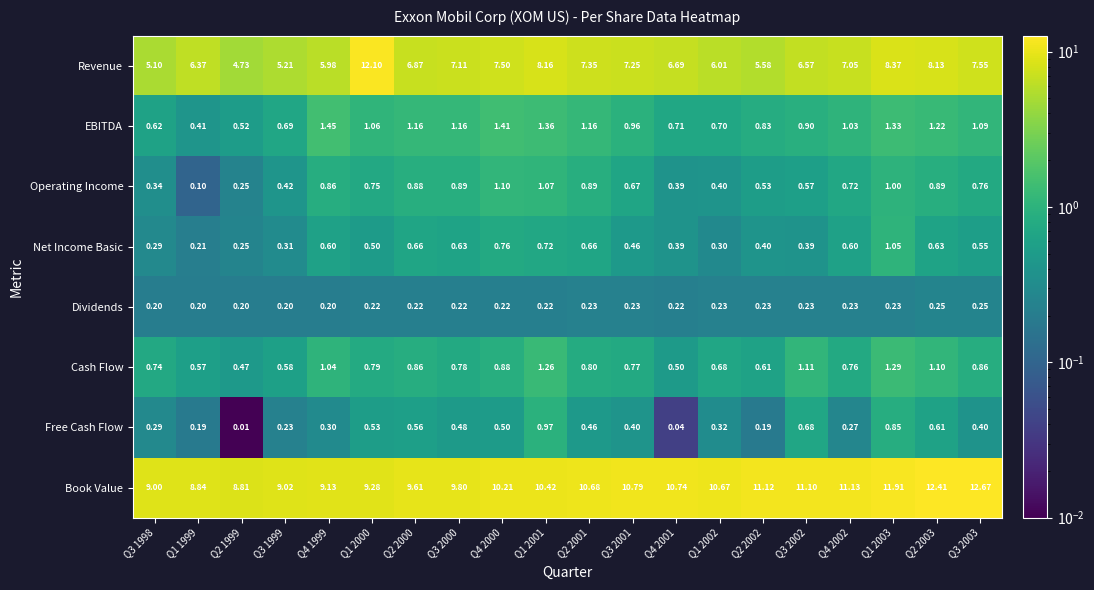

List the series in order of their peak value, highest first.

Book Value, Revenue, EBITDA, Cash Flow, Operating Income, Net Income Basic, Free Cash Flow, Dividends